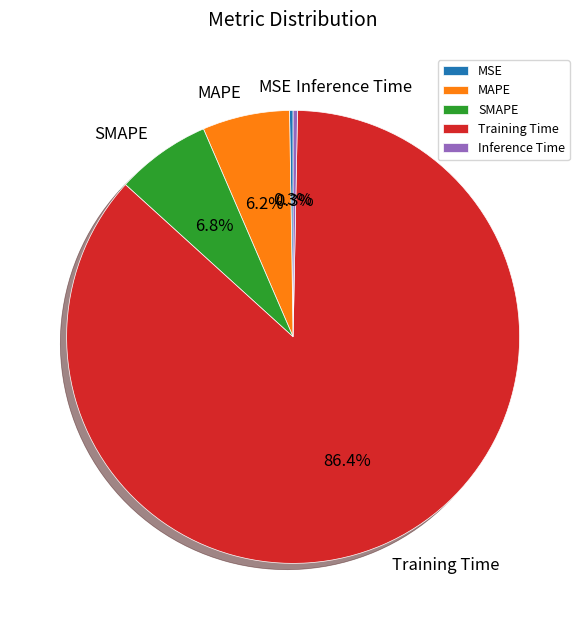

Is there any slice that represents more than half of the pie?

Yes